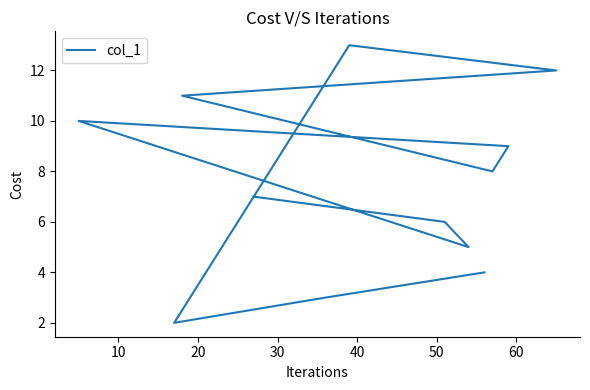

What is the sum of the values at 10 and 30?

16.0